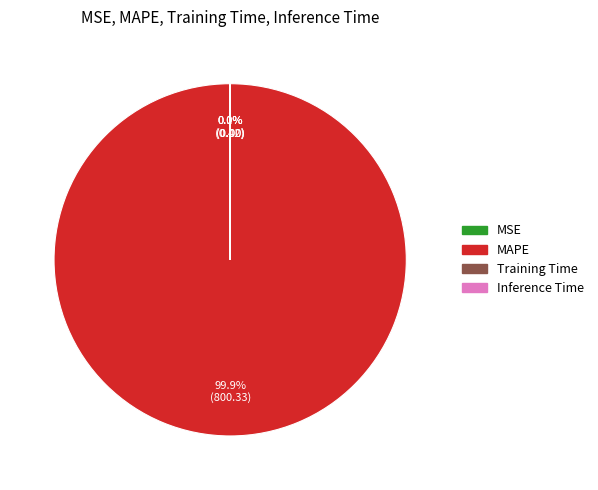

Does MAPE represent more than half of the total?

Yes